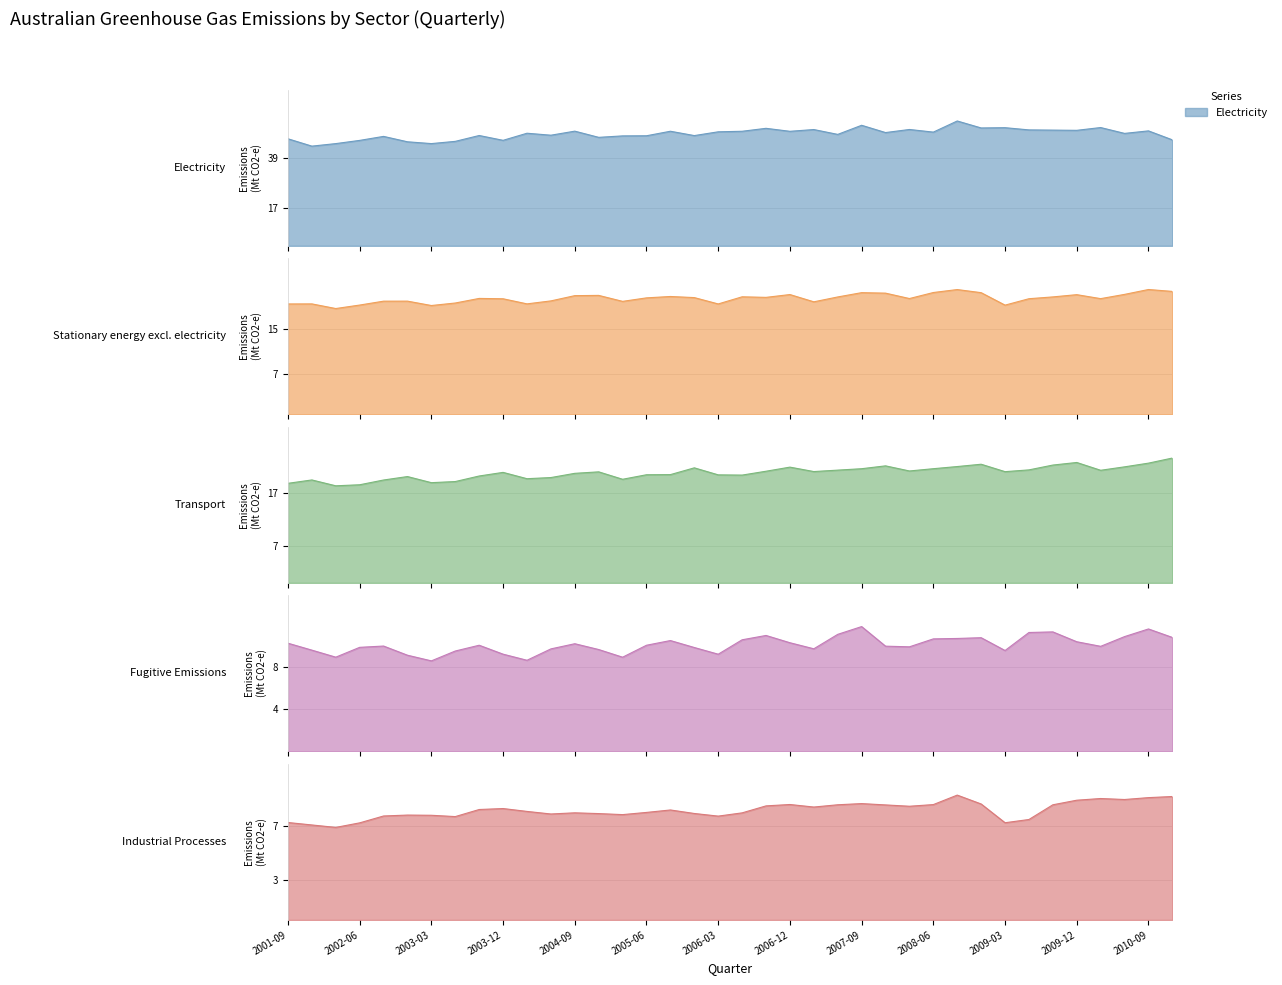

True or false: Stationary energy excl. electricity and Electricity intersect in this chart.

False